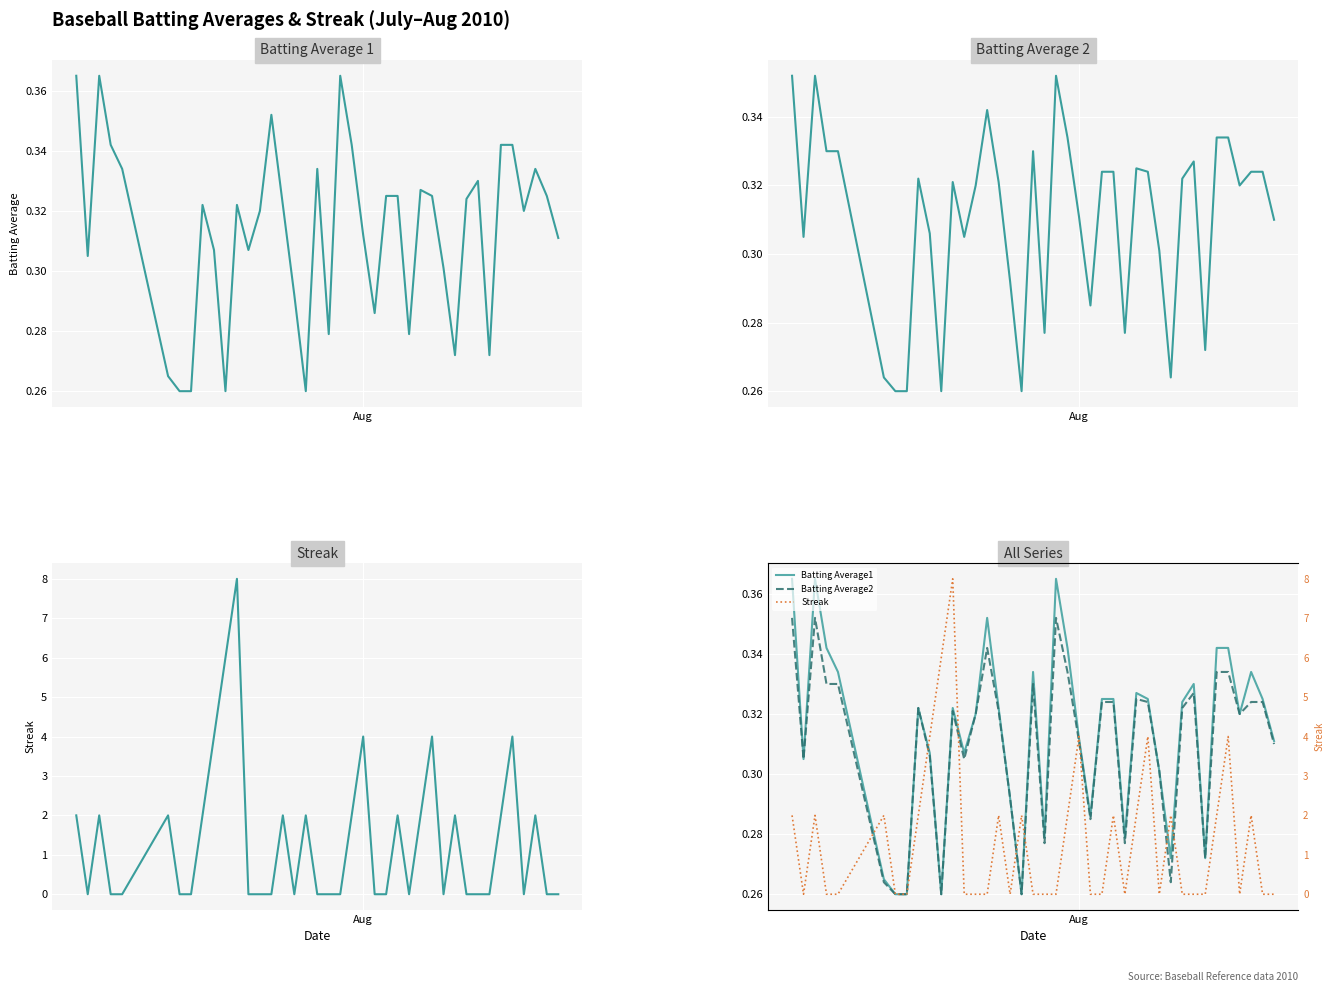

Is this an area chart (filled region under the line)?

No